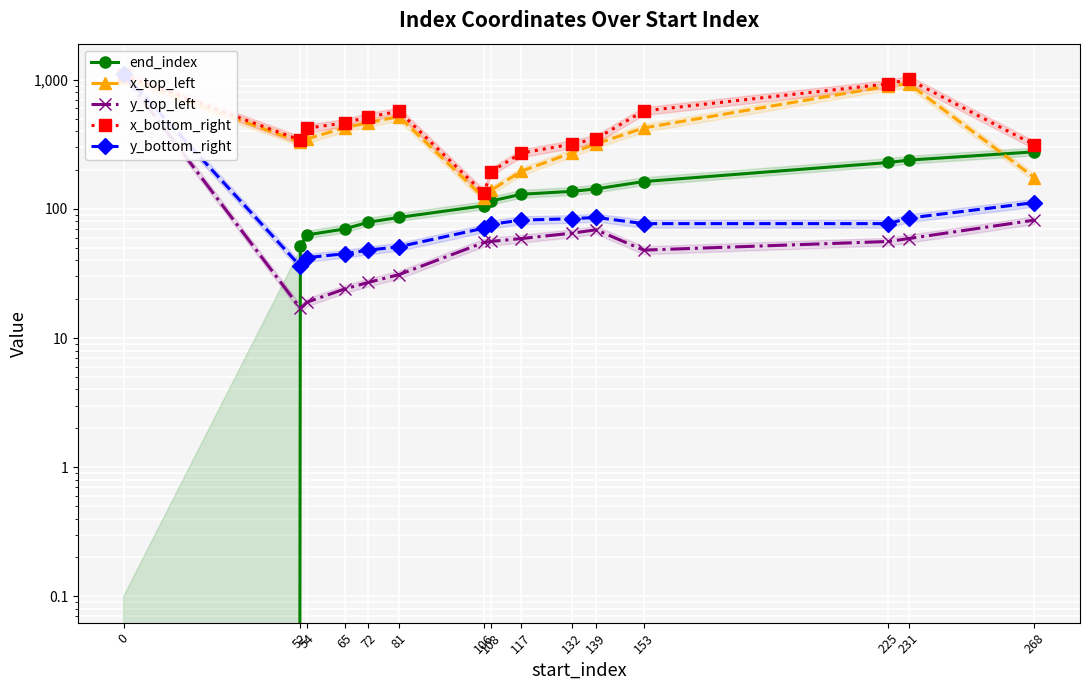

Where do end_index and x_top_left first cross each other?

231 and 268